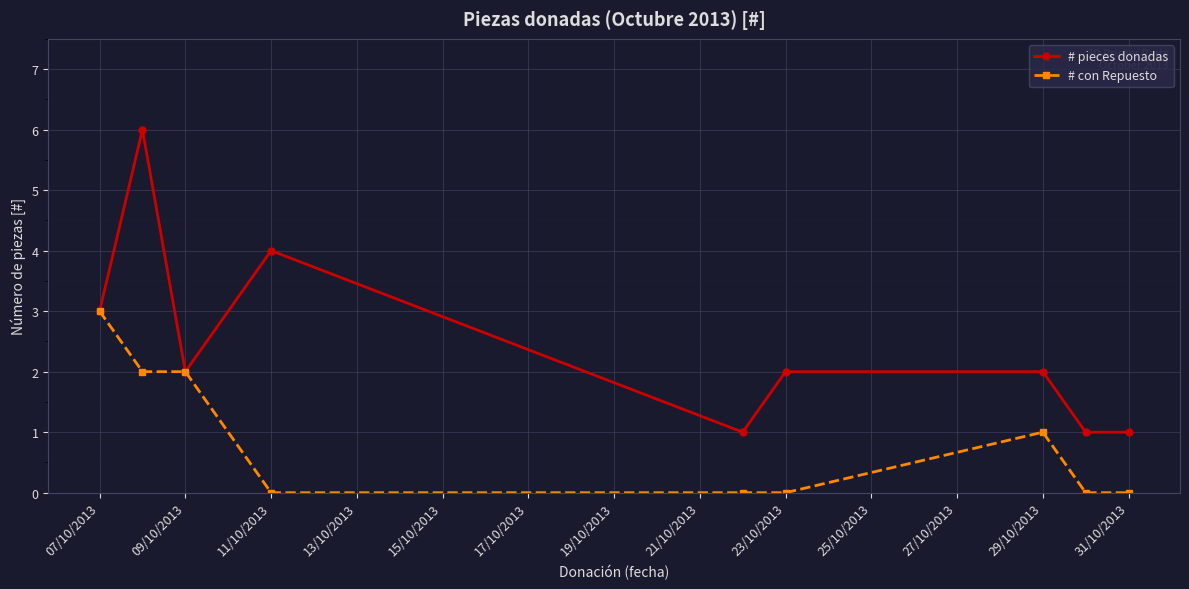

True or false: # pieces donadas has more than 1 points higher than both neighbors.

True